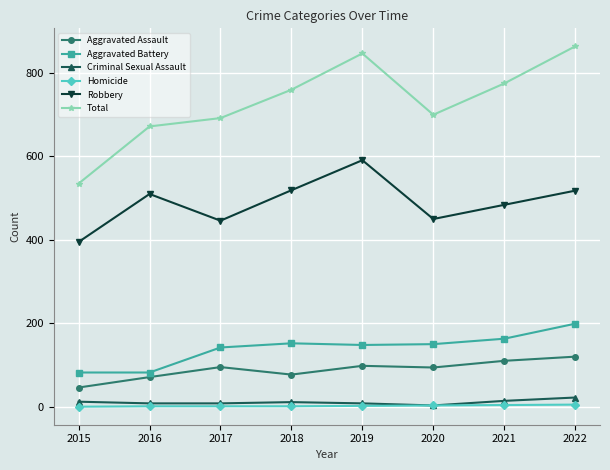

Which series has the largest total across all categories?

Total